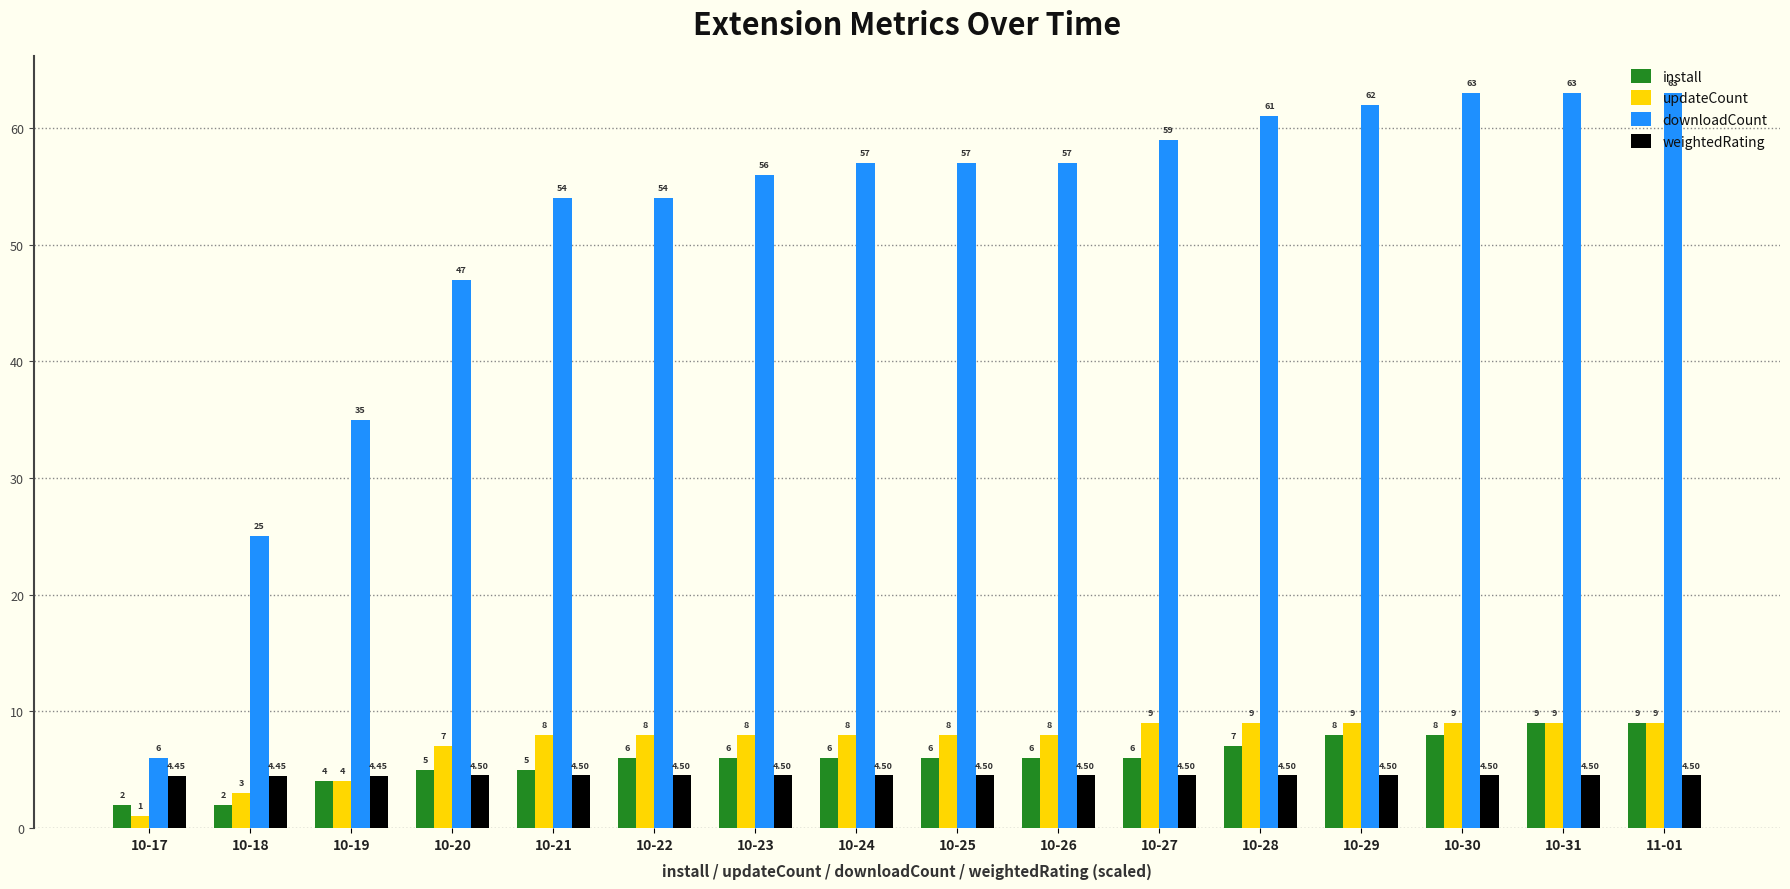

What is the lowest value of the updateCount series?

1.0